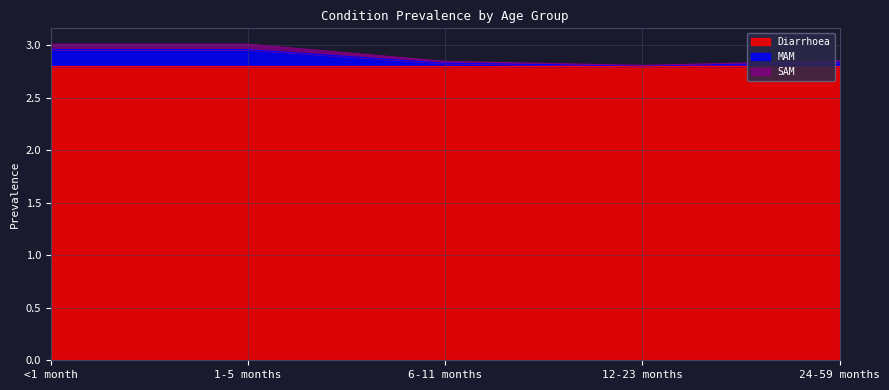

True or false: MAM has more than 0 interior local peaks.

False